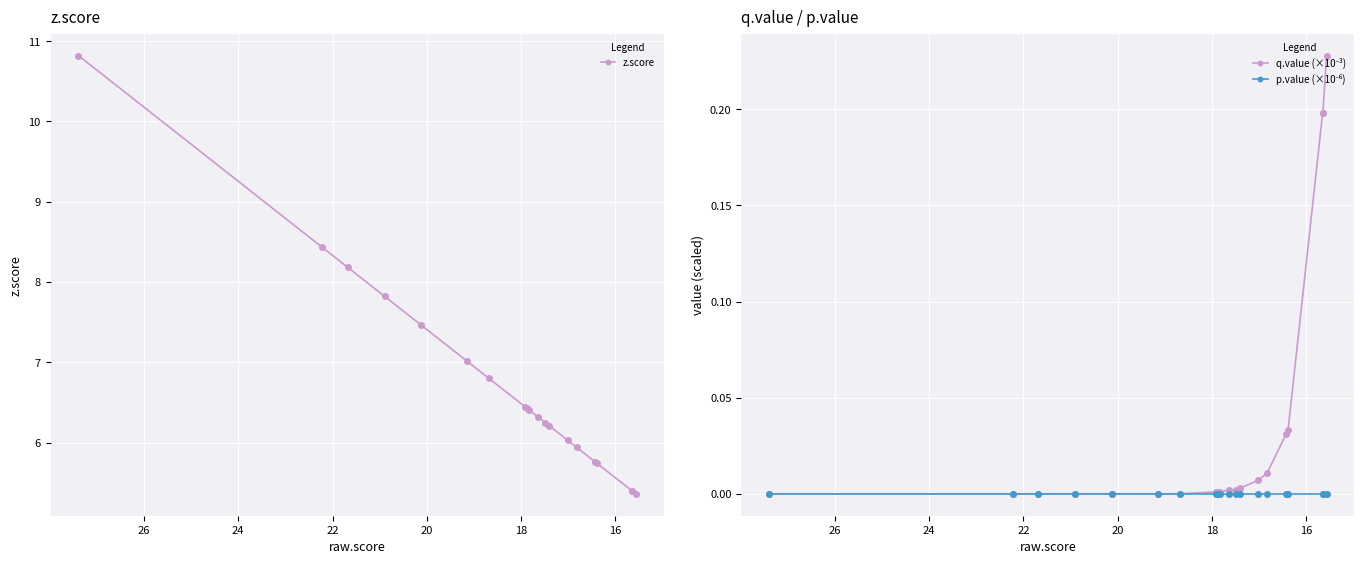

The q.value (×10⁻³) series shows 0.0 at 18. True or false?

True